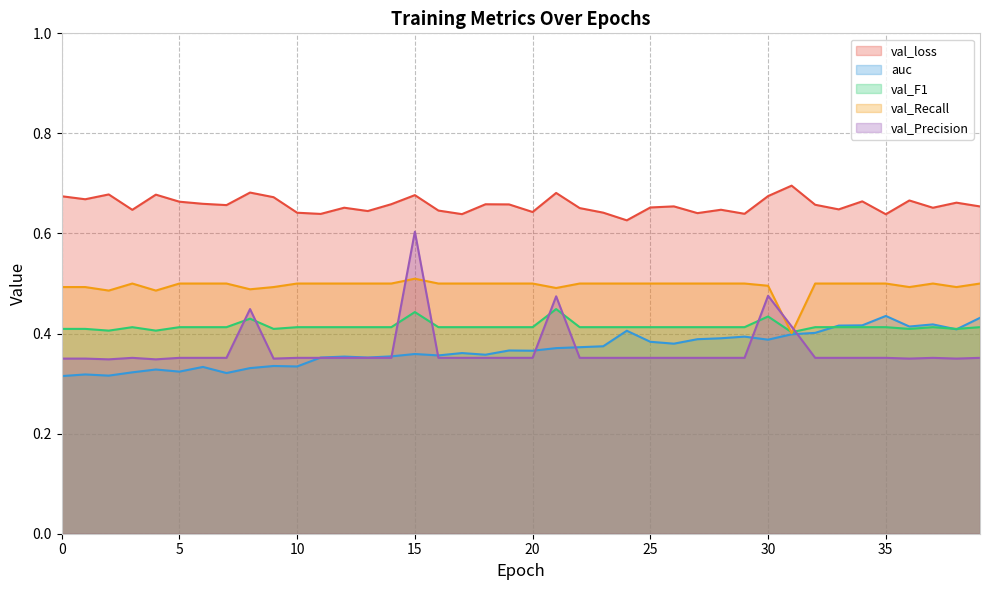

What is the difference between the second highest and second lowest values in the val_Precision series?

0.1